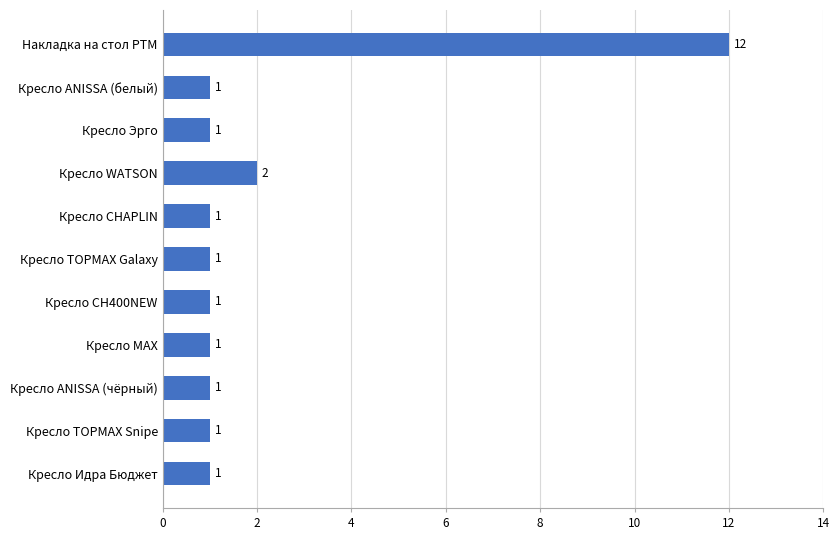

Are the bars grouped side by side (vs. stacked)?

No